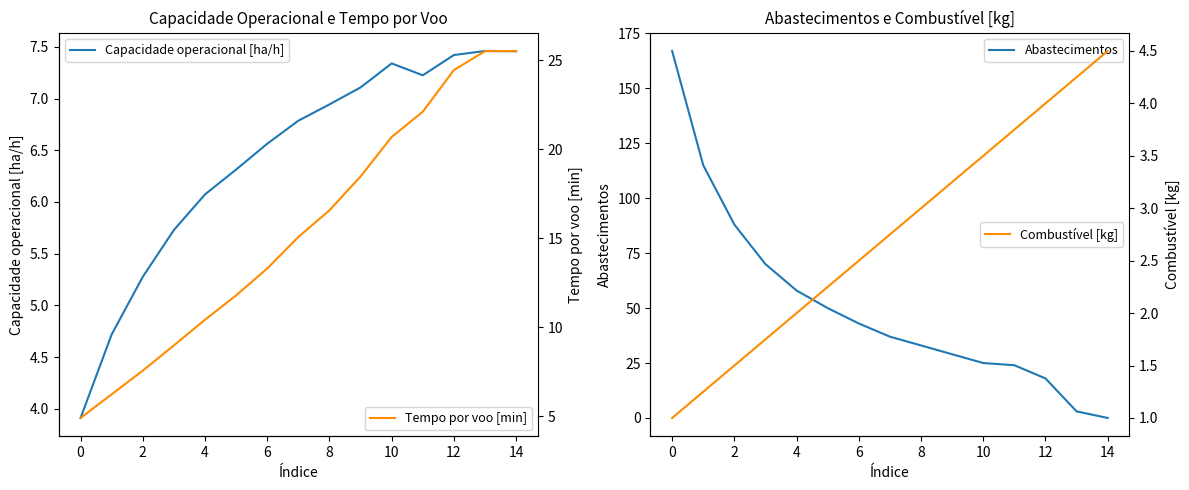

Where does the Capacidade operacional [ha/h] series first go above 6?

4